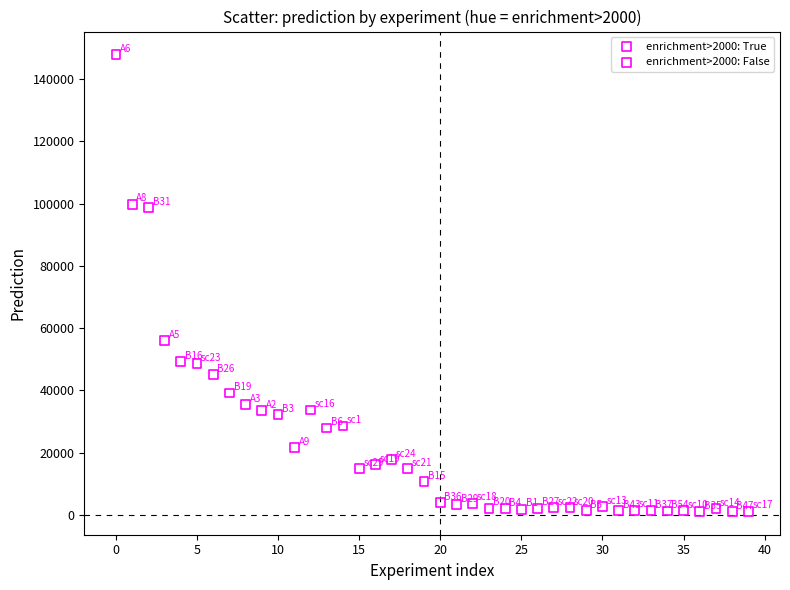

Which series contains the lowest Y value?

enrichment>2000: False